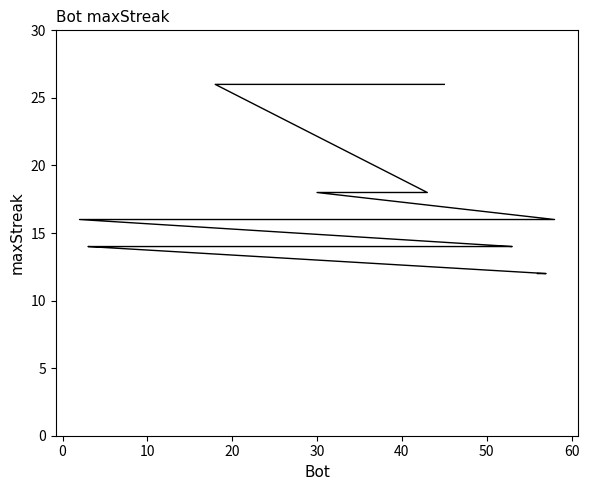

What is the difference between the second highest and minimum values?

14